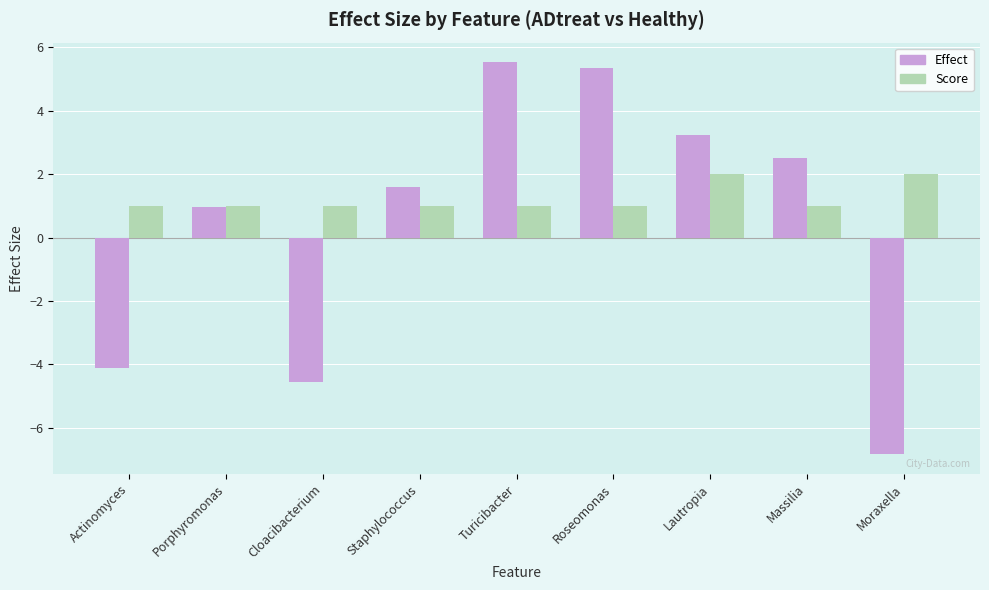

What is the total value across all series at Porphyromonas?

2.0